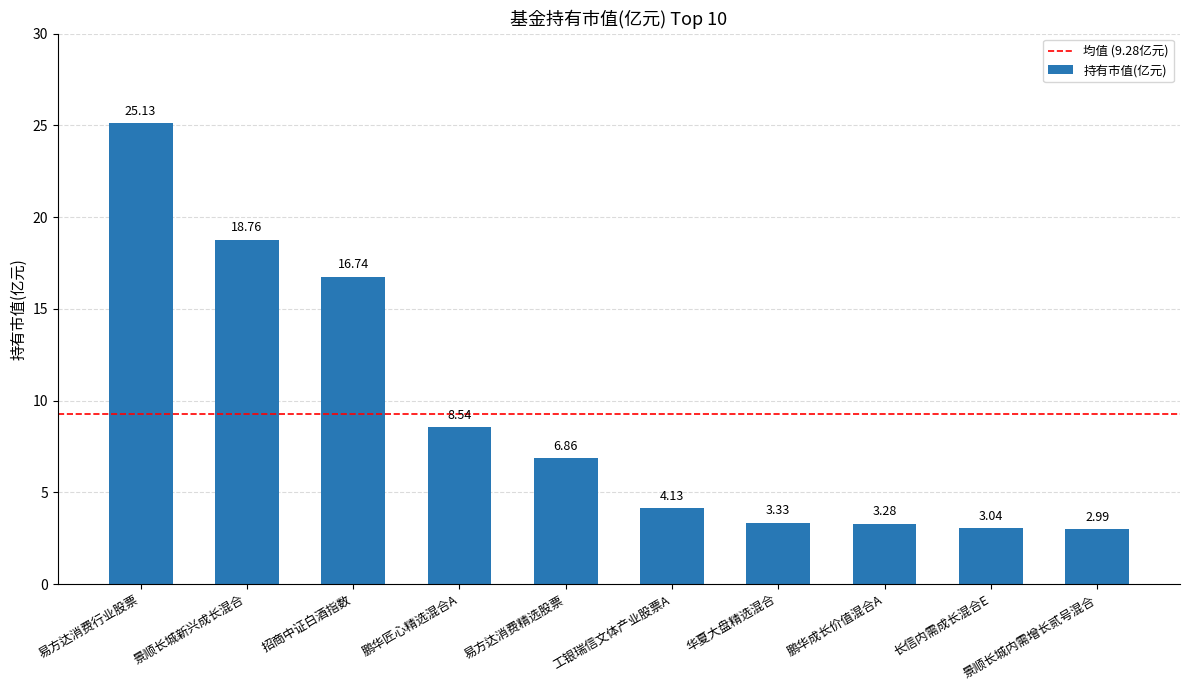

What is the difference between the maximum and minimum values?

22.1